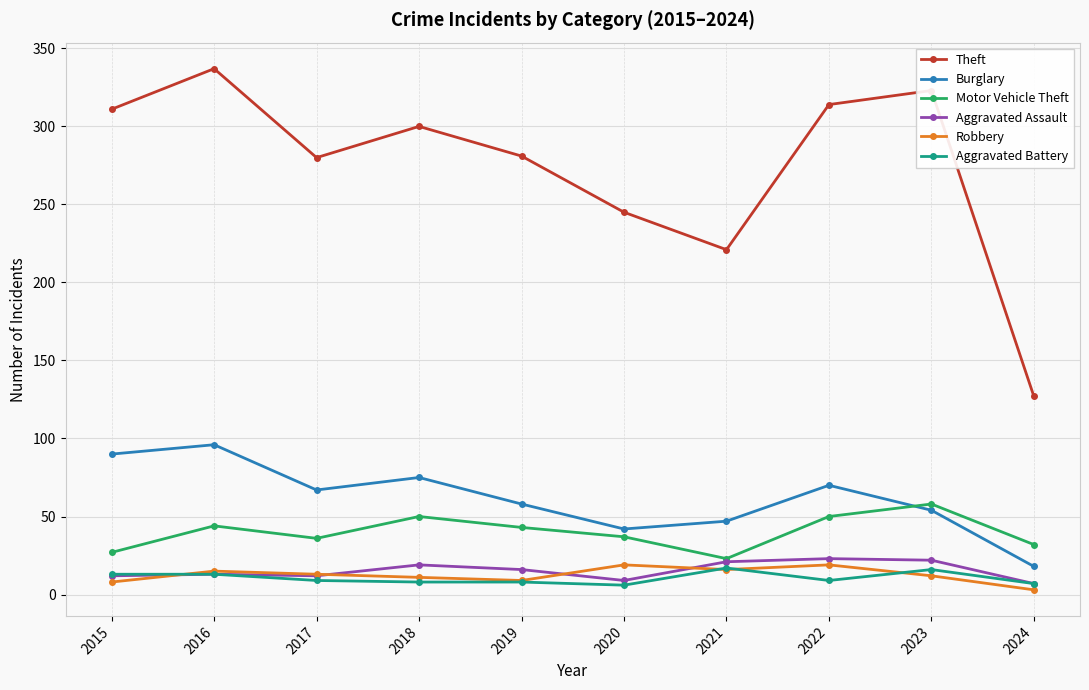

Is the value of Motor Vehicle Theft at 2015 greater than the value of Aggravated Battery at 2017?

Yes